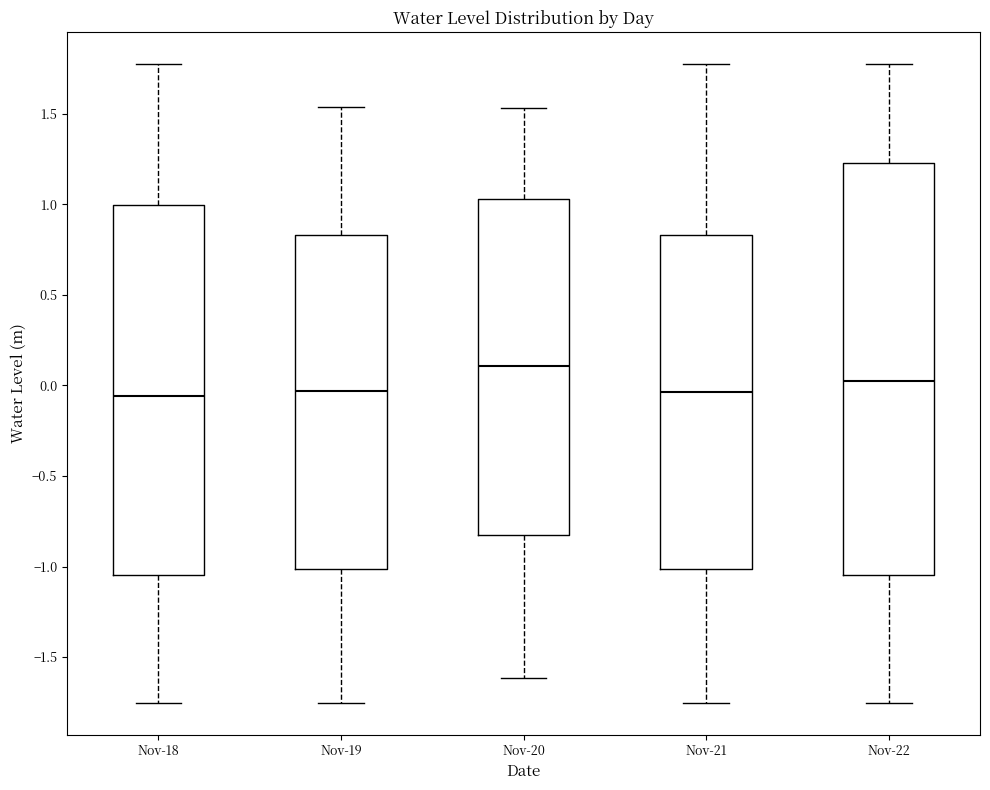

Comparing the boxes themselves (not the whiskers), which one is the tallest?

Nov-22